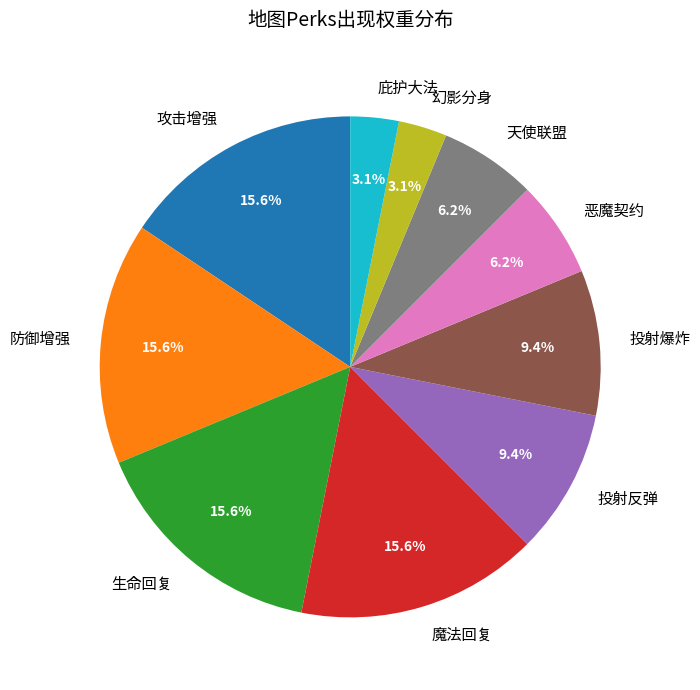

How much of the chart is everything except 攻击增强?

84.4%